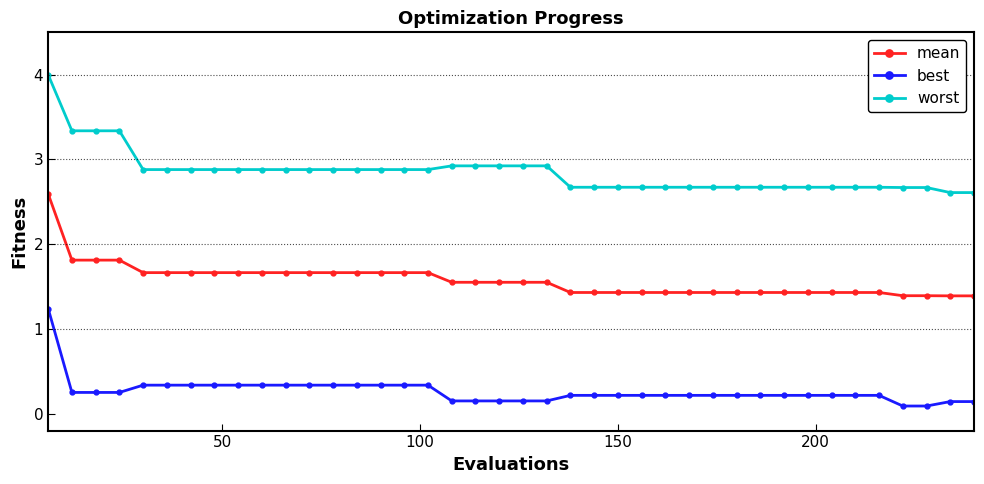

List the series in order of their overall mean, highest first.

worst, mean, best